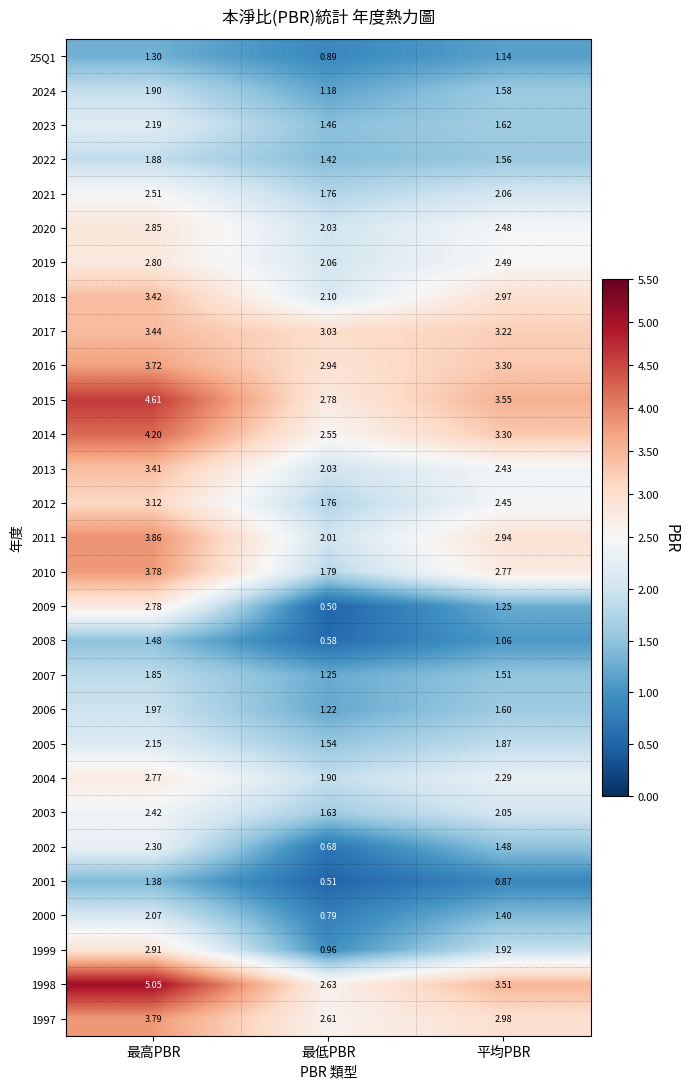

Rank the categories by 2017 value from highest to lowest.

最高PBR, 平均PBR, 最低PBR